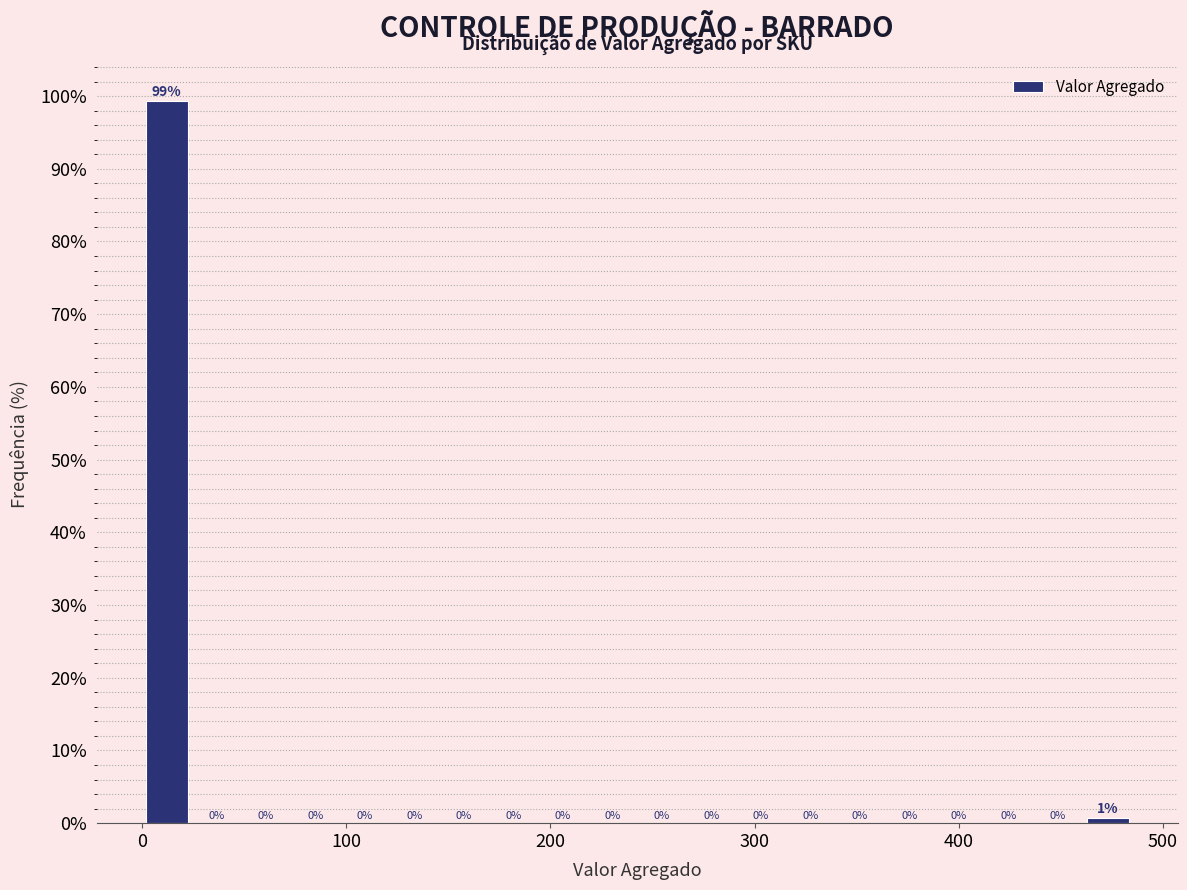

Around what value on the x-axis is the tallest bar? Give the approximate position of its centre, as read against the axis.

10